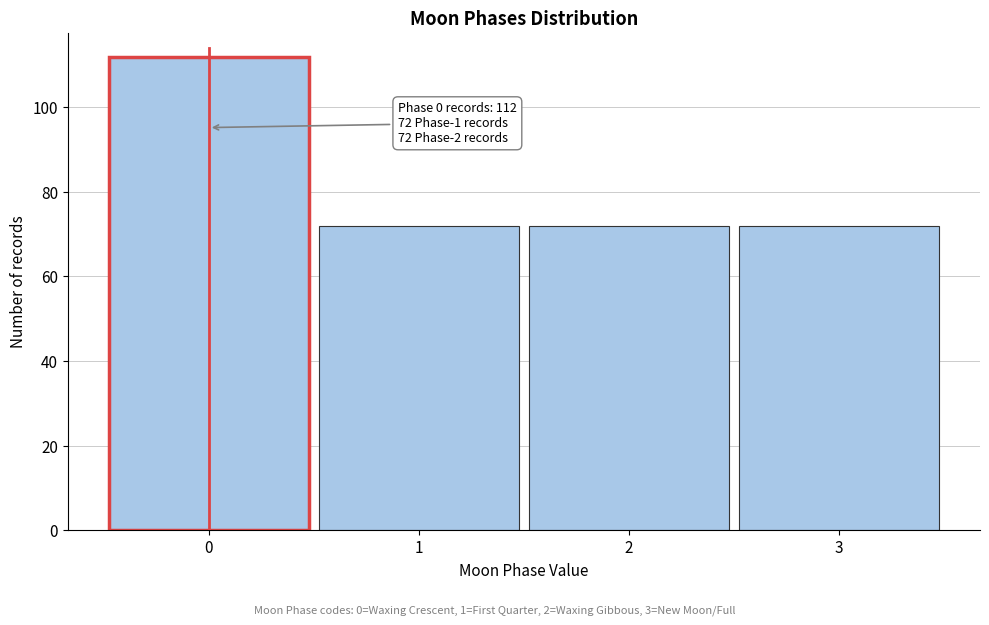

Reading left to right, list all the values displayed in this chart.

0=112	1=72	2=72	3=72